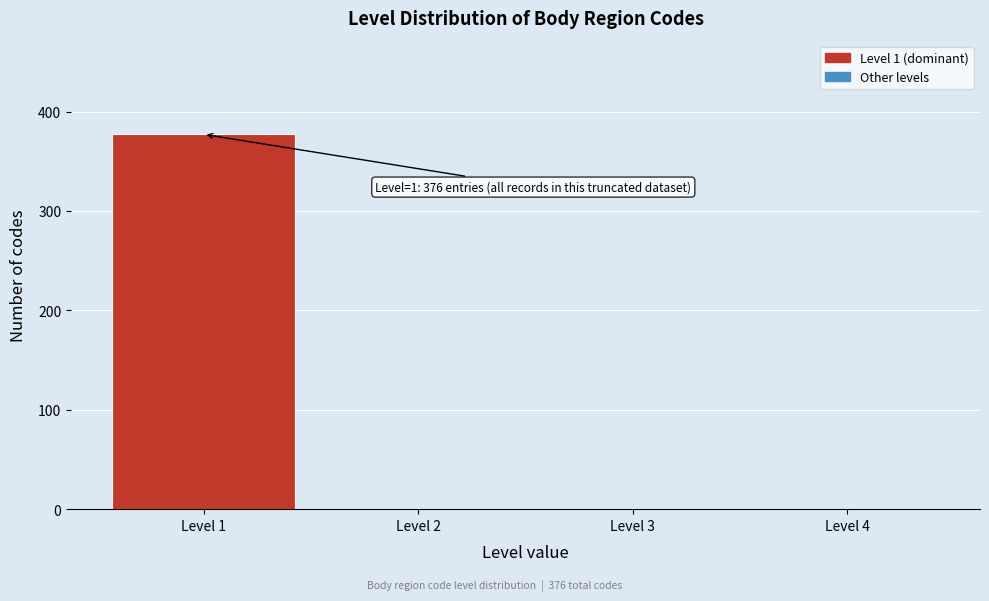

Over which range of the x-axis is the bar tallest?

0.5 to 1.5